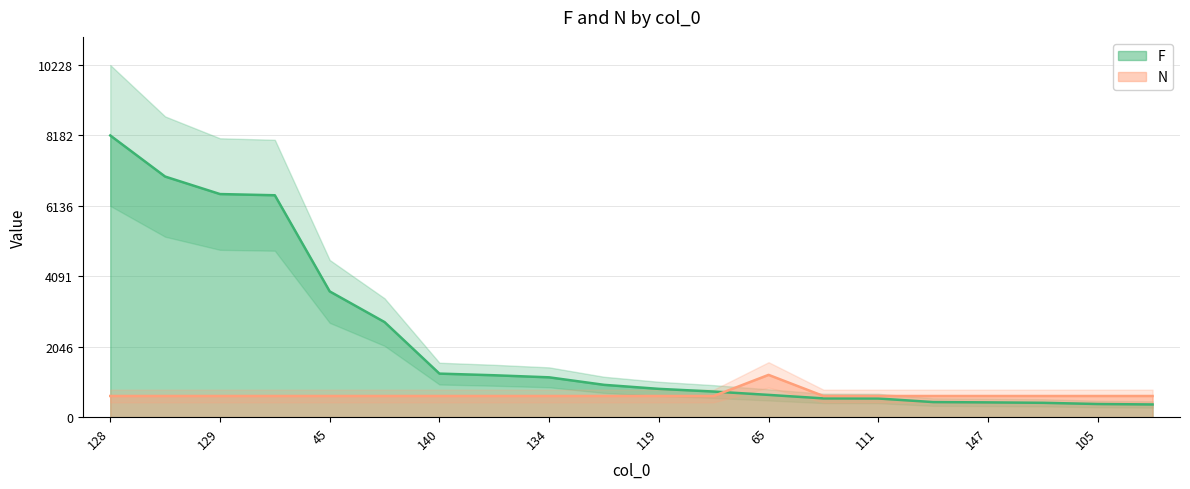

What is the difference between the F values at 61 and 105?

6064.0